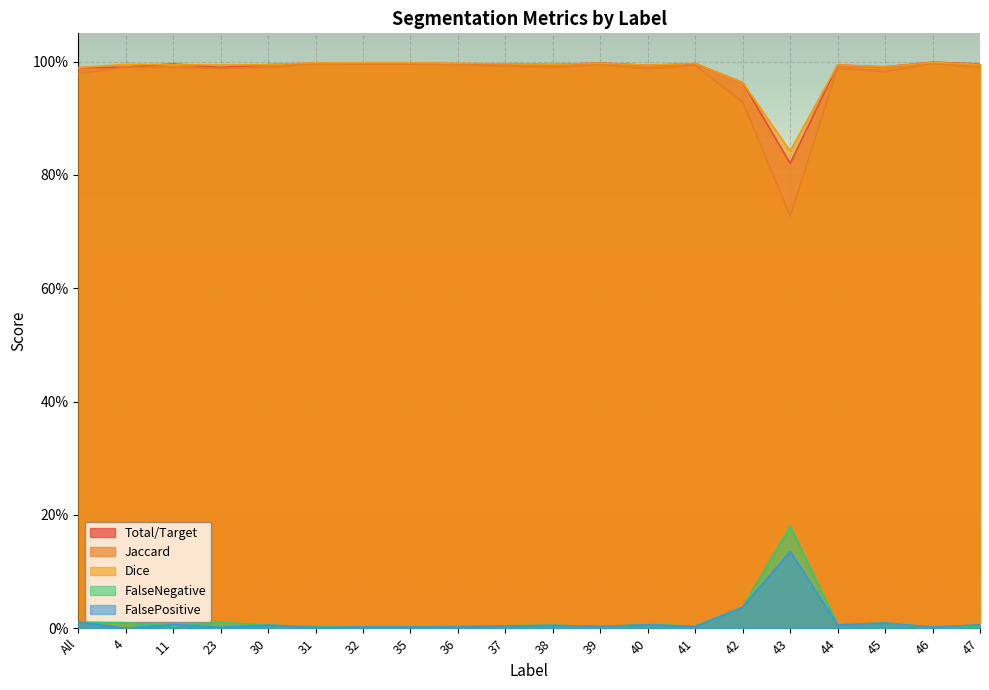

Which has a higher value, 40 or 32?

32